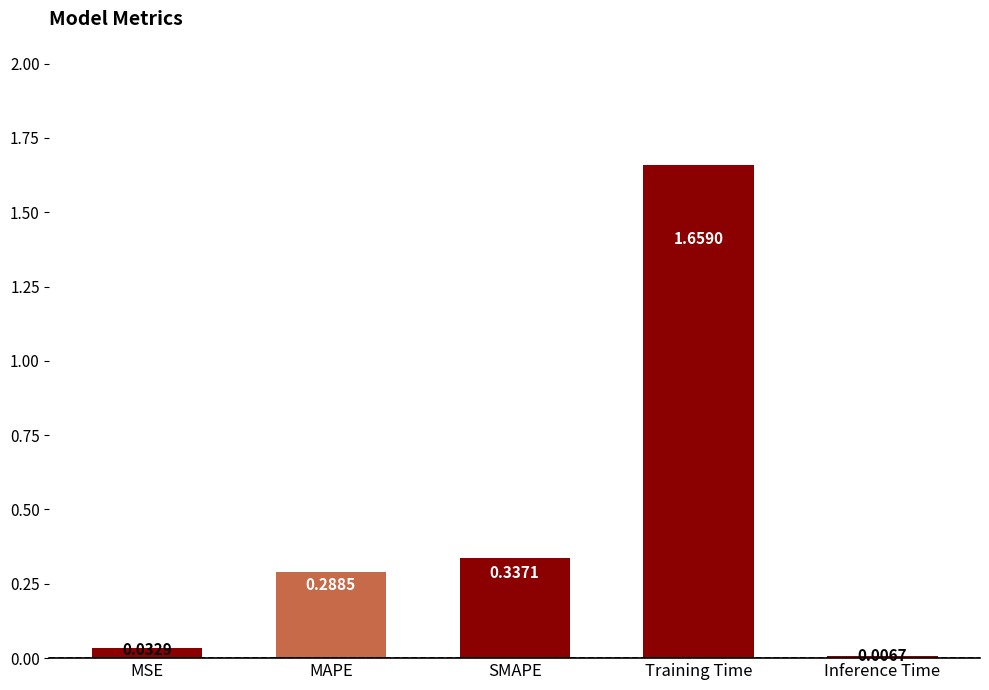

Are the bars grouped side by side (vs. stacked)?

No